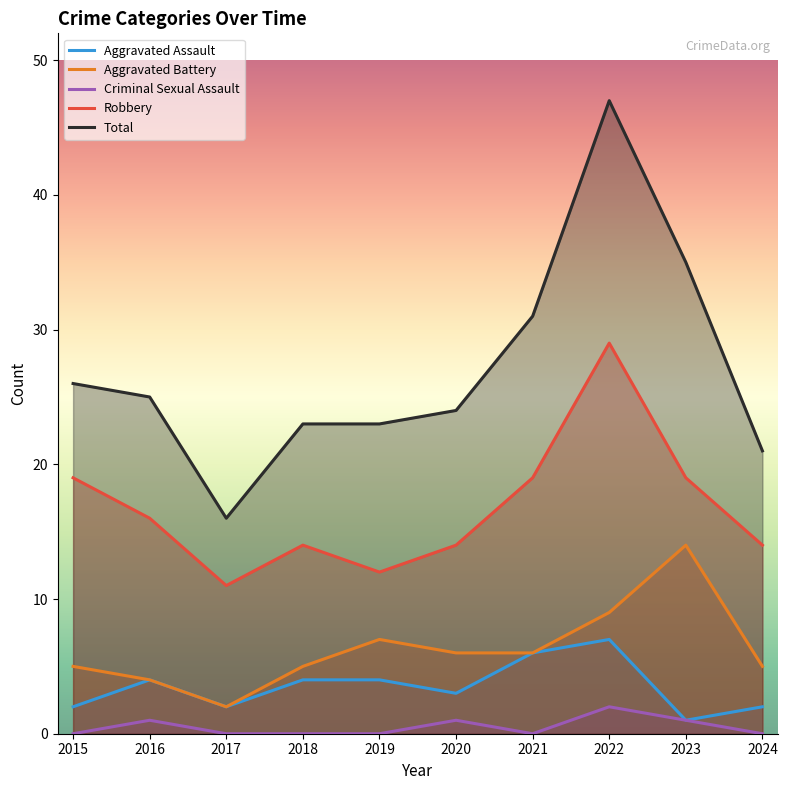

At which category does Aggravated Battery reach its first local peak?

2019